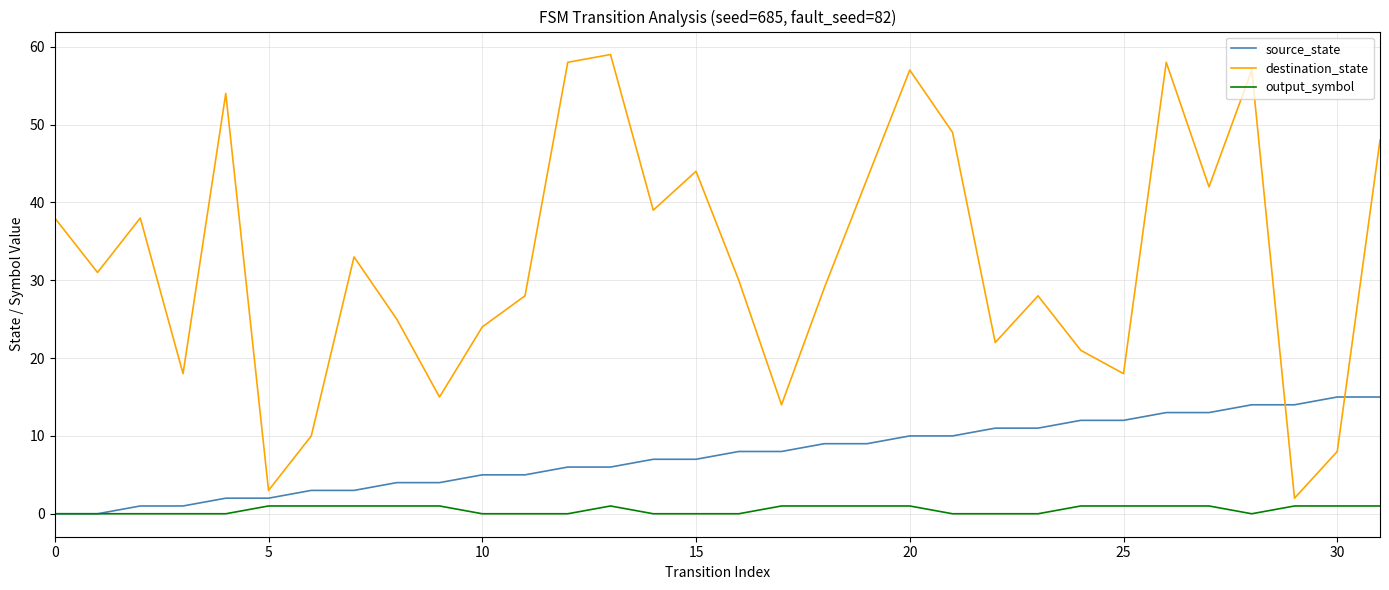

Which series has the widest spread of values?

destination_state